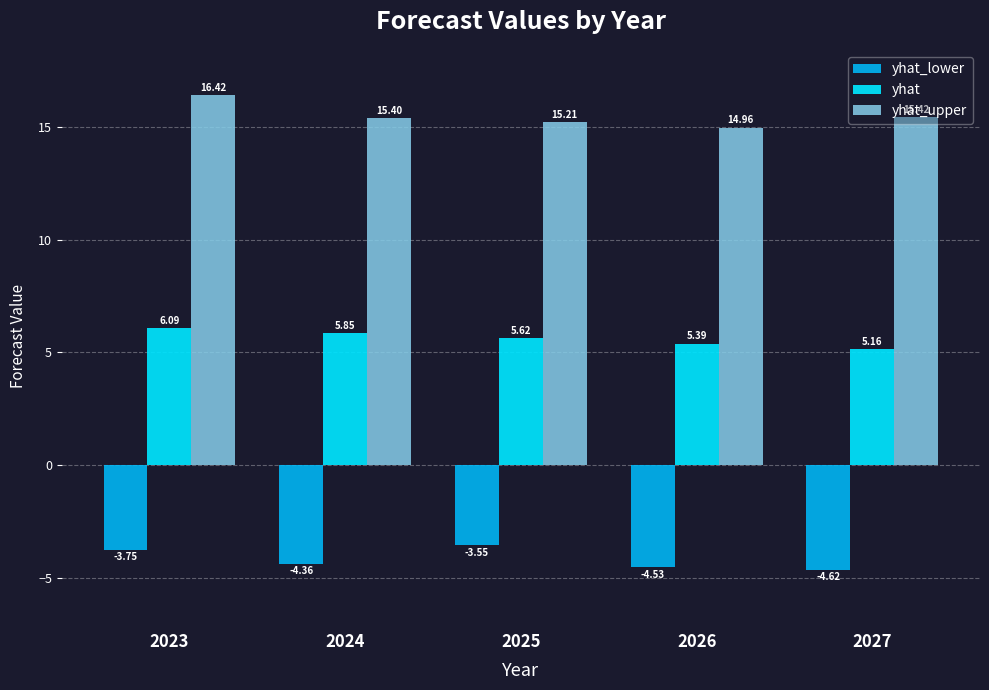

How many bars are there in each group?

3